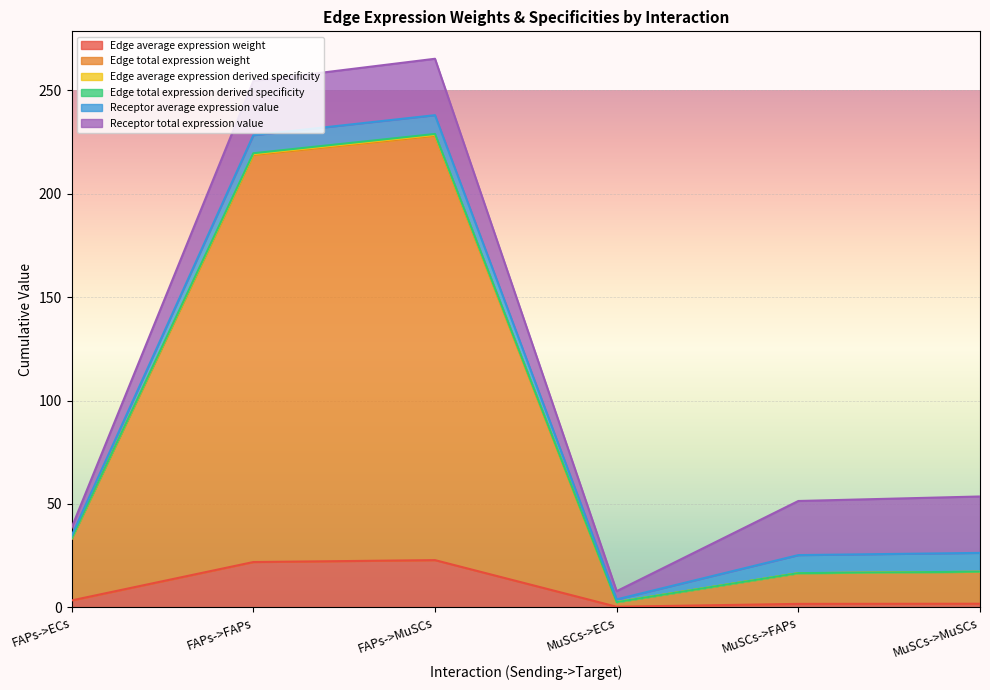

What is the sum of all Edge average expression weight values?

51.6